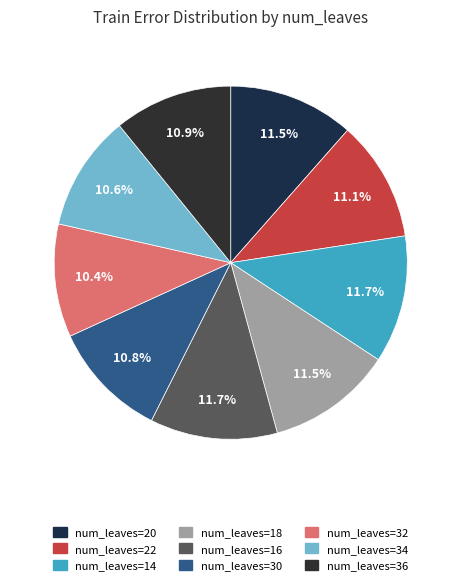

How many segments does this pie chart have?

9